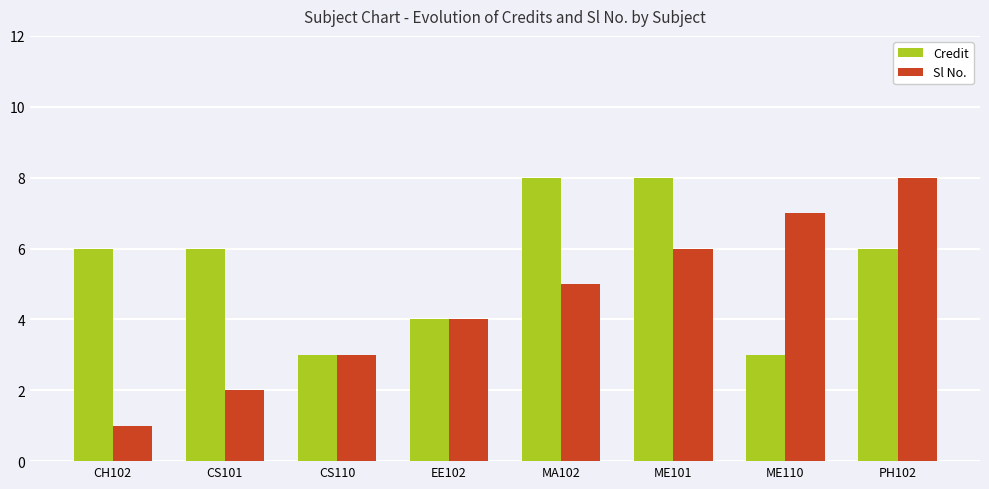

What are all the series names shown in the legend?

Credit, Sl No.